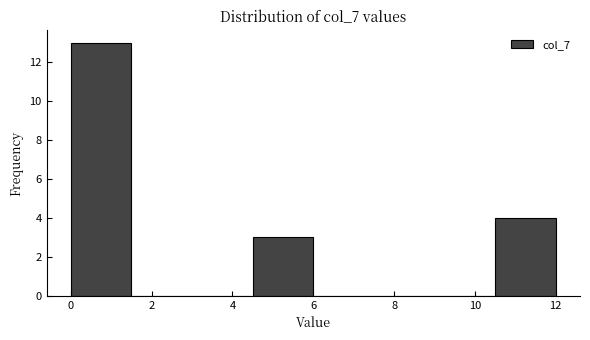

Which range on the x-axis has the tallest bar?

0.0 to 1.5